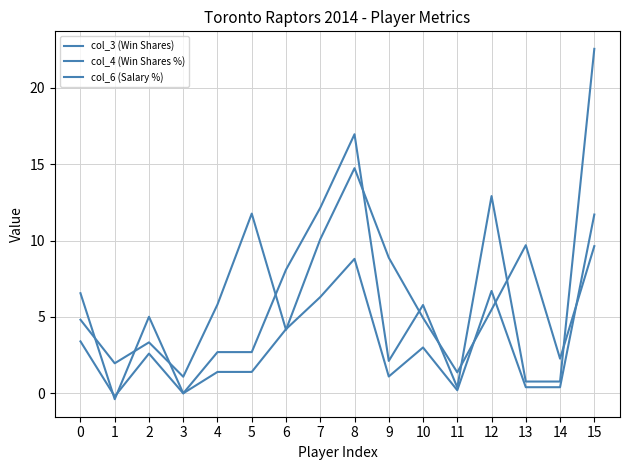

Does the chart display data point markers on the line(s)?

No